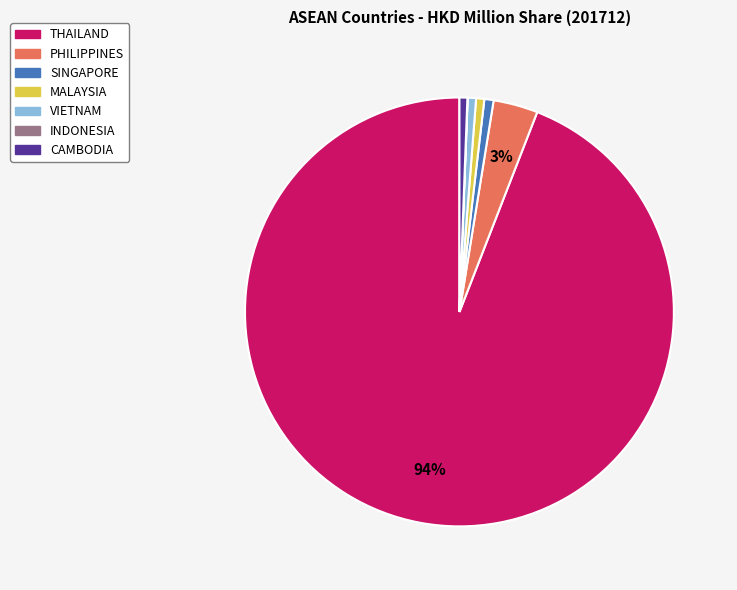

To the nearest percent, what is the average slice percentage?

14%